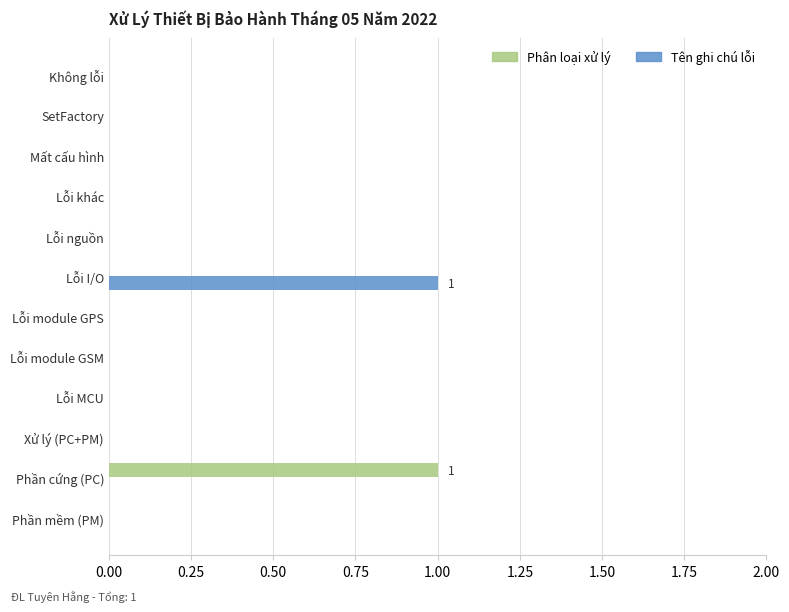

The Tên ghi chú lỗi series shows 1 at Lỗi I/O. True or false?

True